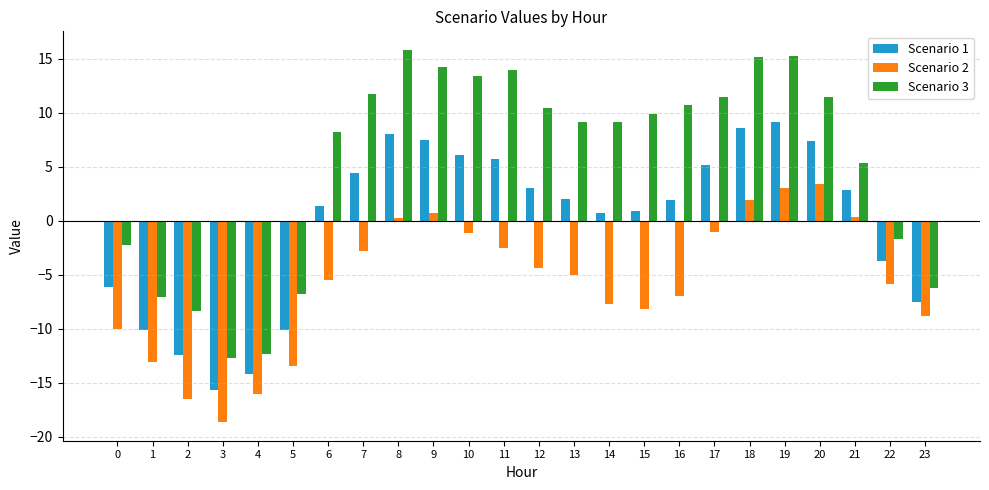

How many groups of bars are there?

24